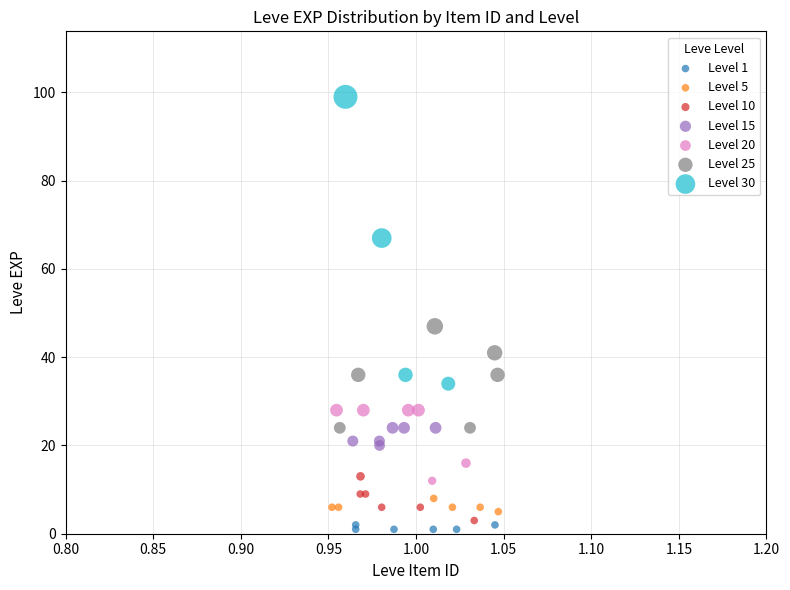

Which series has the widest spread of Y values?

Level 30